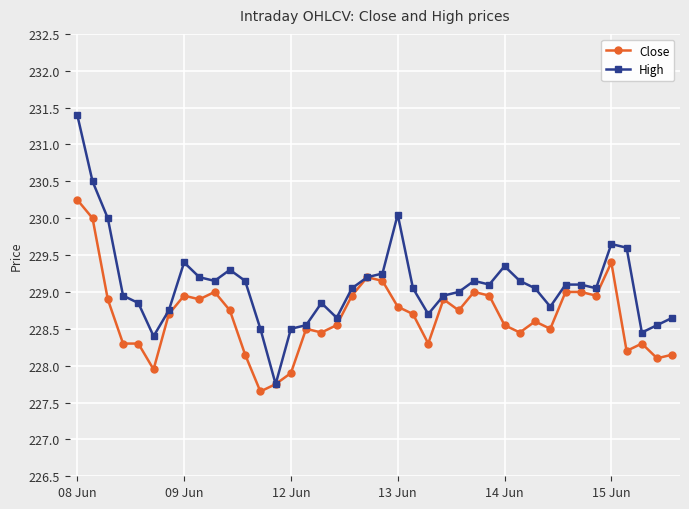

What is the maximum value shown in the chart?

231.4